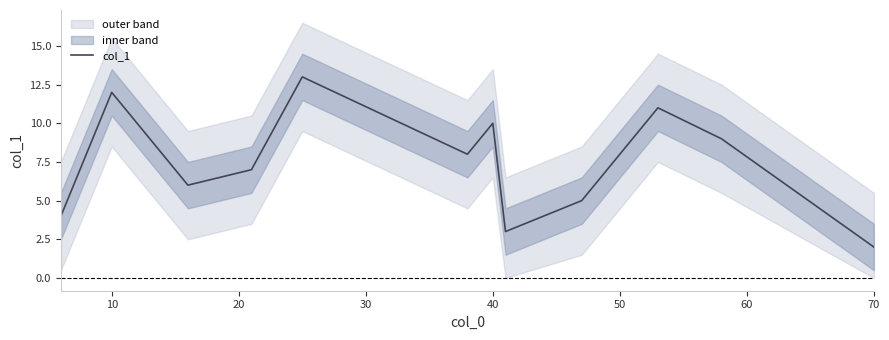

The value of col_1 at 70 is 1.3. True or false?

False